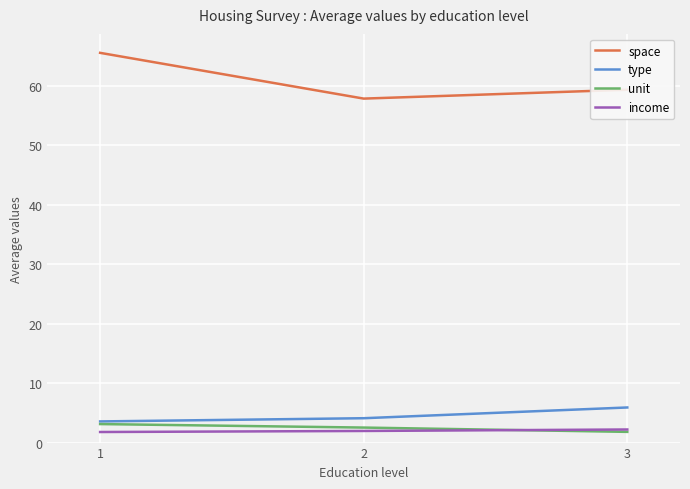

What is the difference between the maximum and minimum values in the income series?

0.4